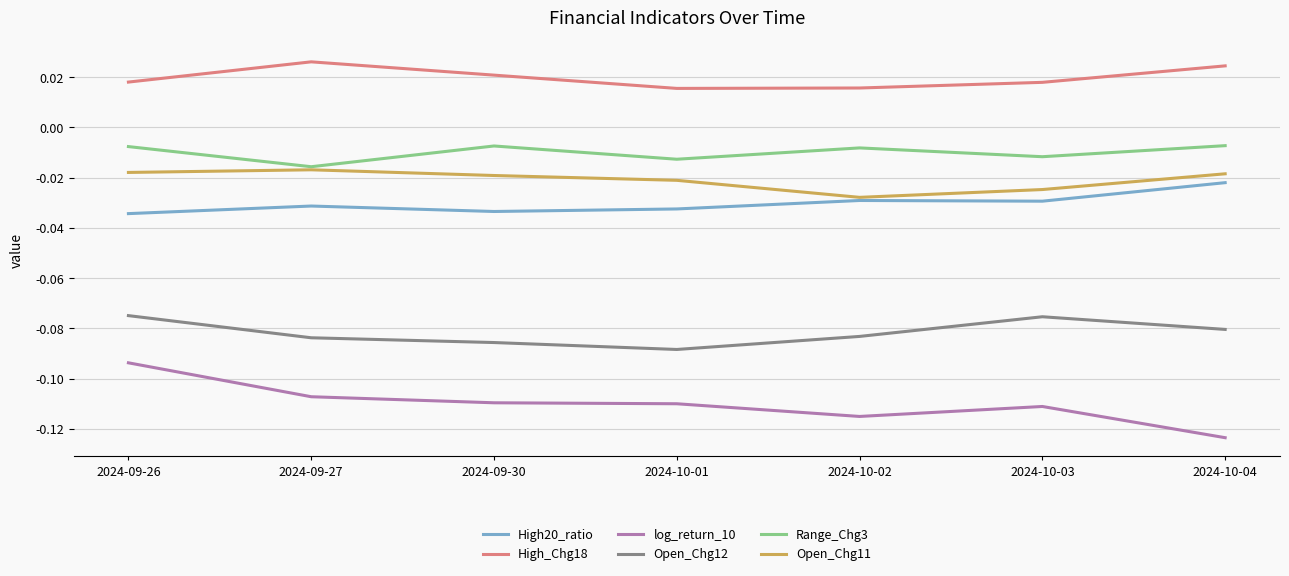

Which series has the largest range (max minus min)?

log_return_10